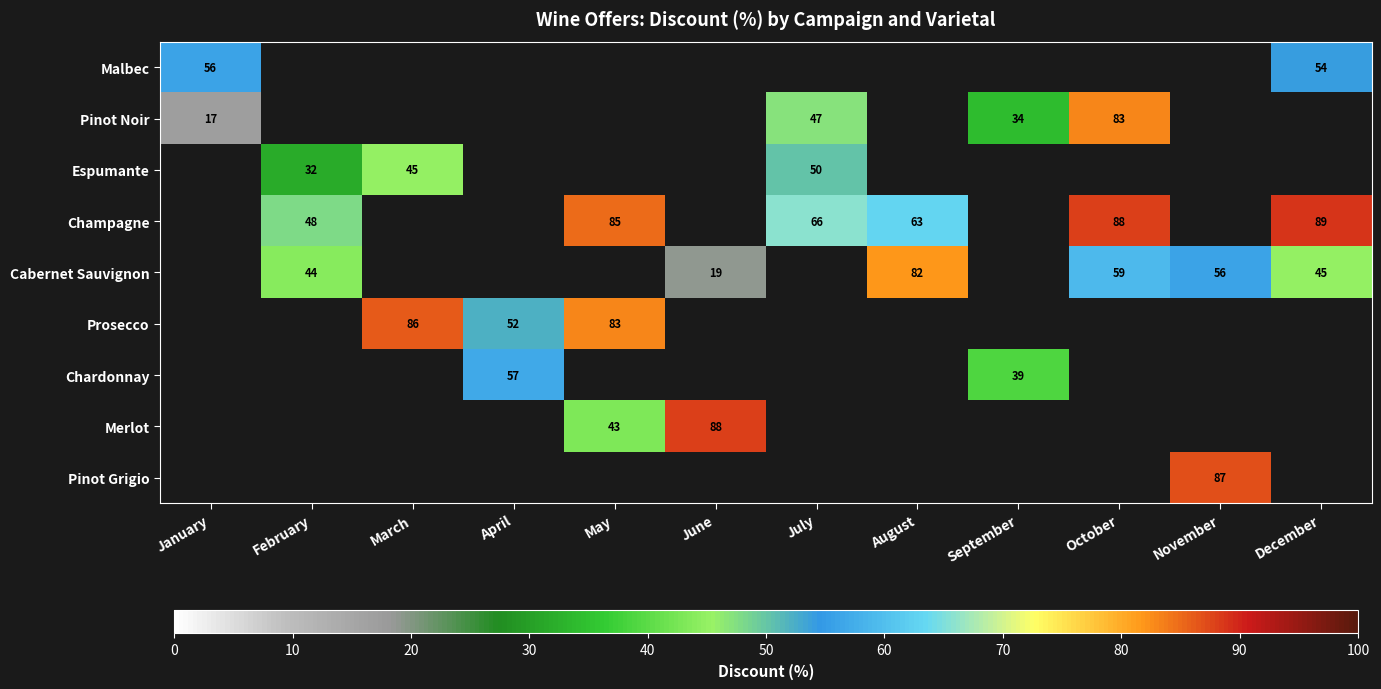

Is the value of Champagne at July greater than the value of Chardonnay at September?

Yes